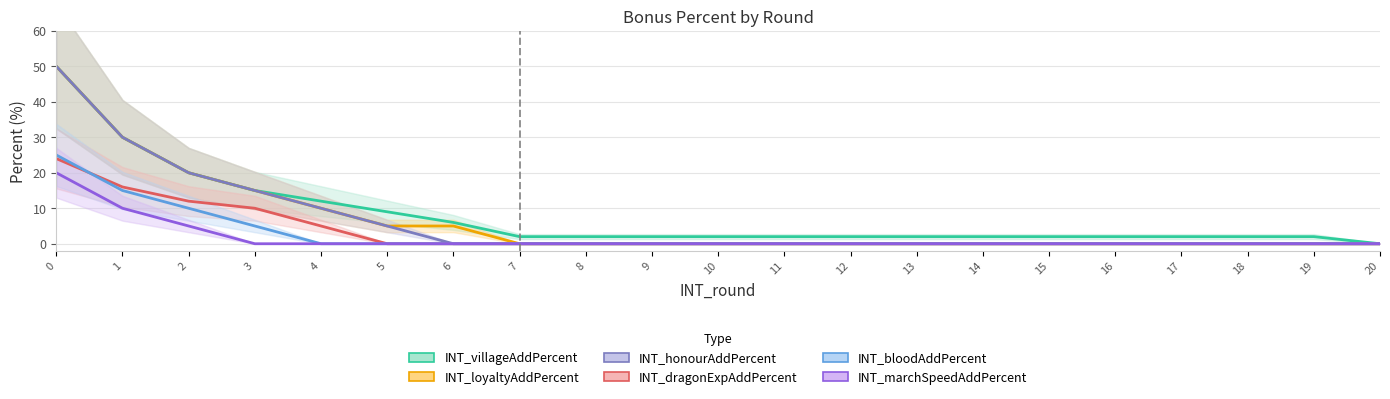

The INT_villageAddPercent series shows 2 at 13. True or false?

True